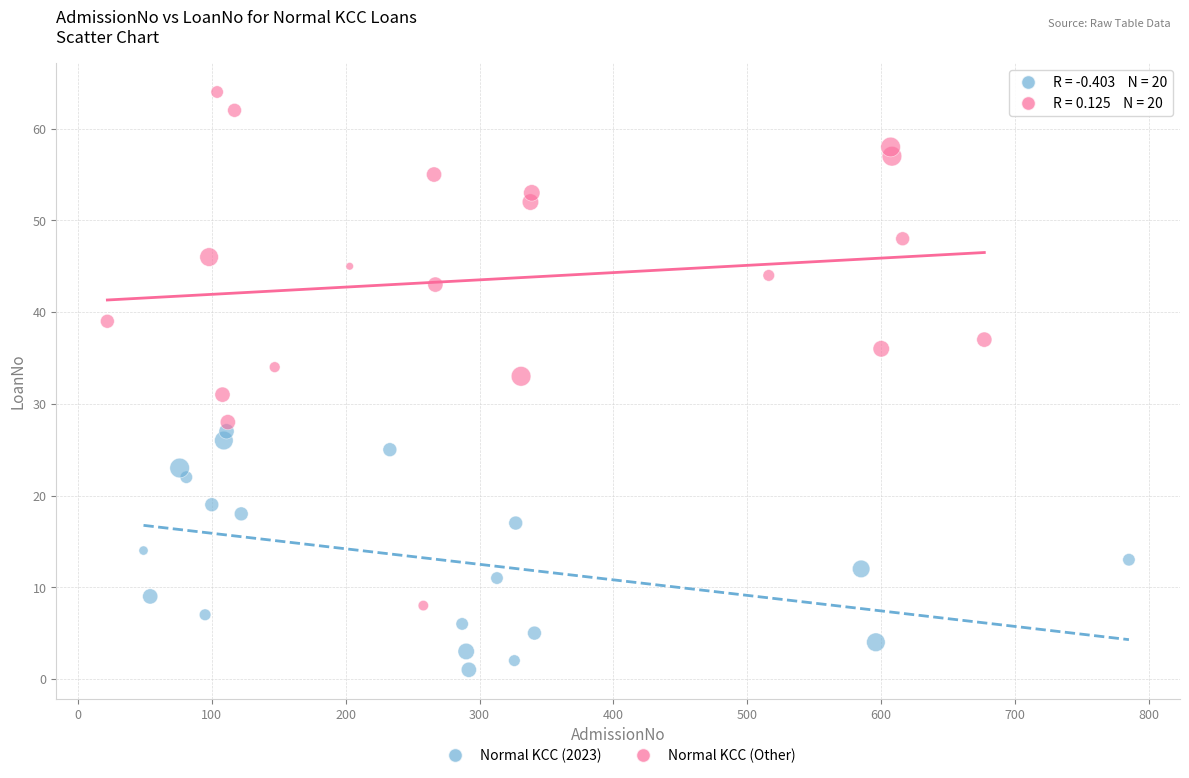

Which series reaches the minimum Y coordinate?

Normal KCC (2023)